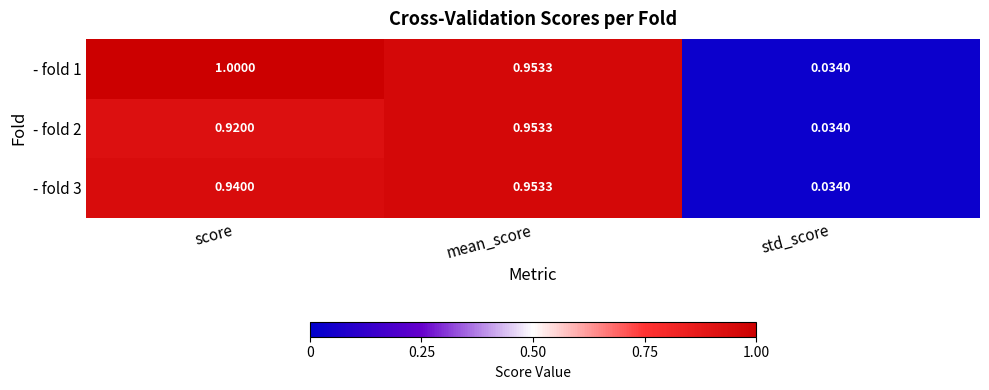

List the labels in order of - fold 3 value, largest first.

mean_score, score, std_score